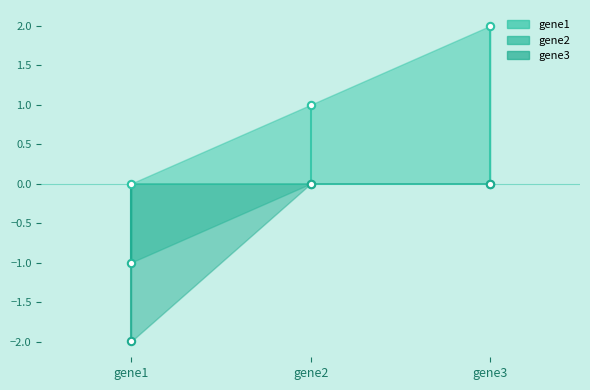

At how many categories does at least one series exceed -1?

3